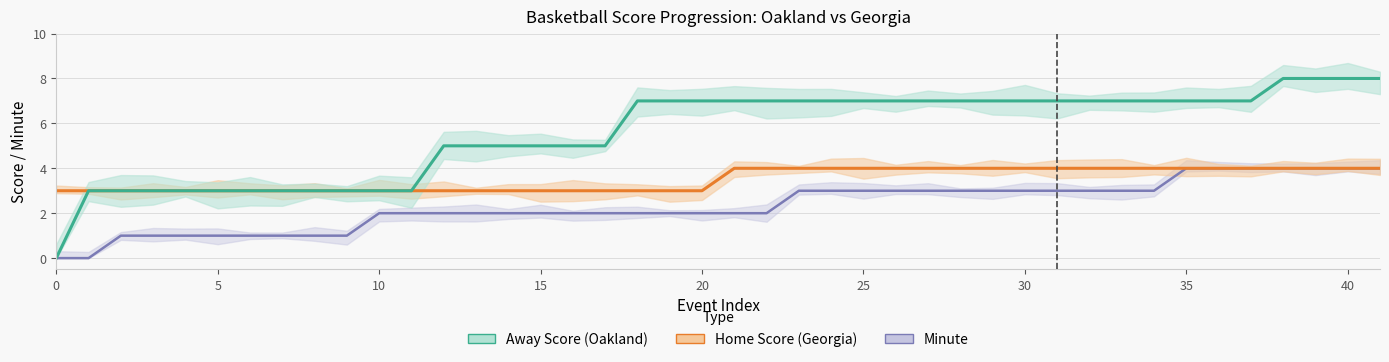

Is it true that isScoringPosession equals 1 at 12?

False